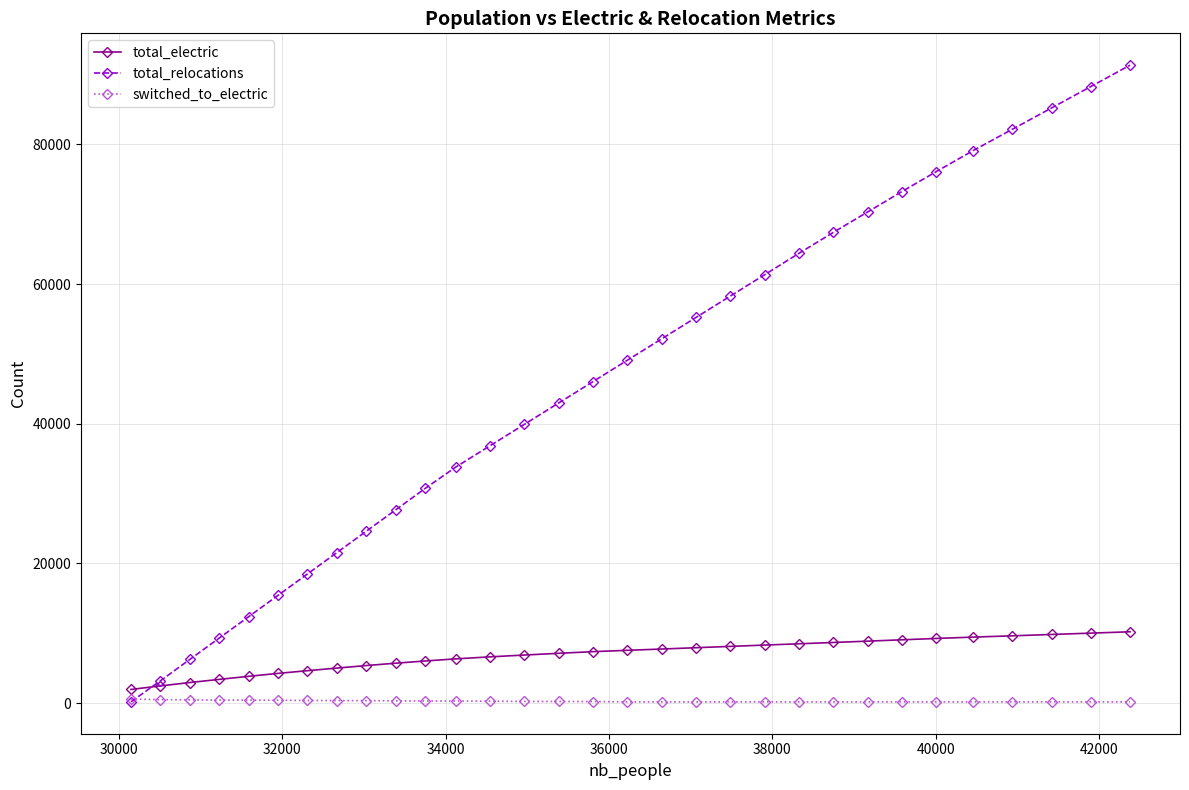

How many lines are shown in the chart?

3